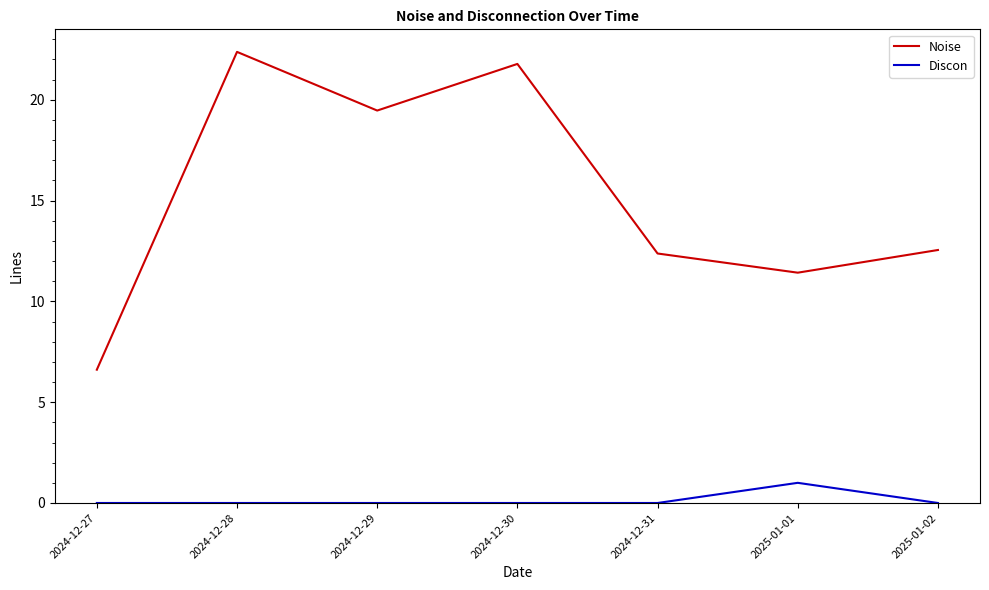

True or false: Discon and Noise intersect in this chart.

False